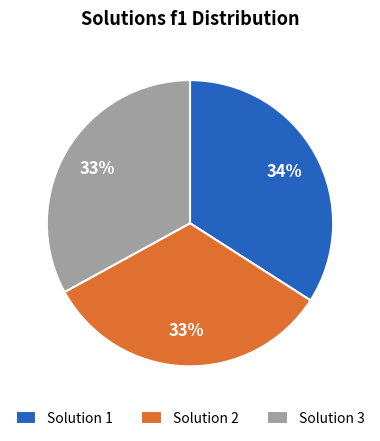

Does Solution 2 account for over 50% of the chart?

No